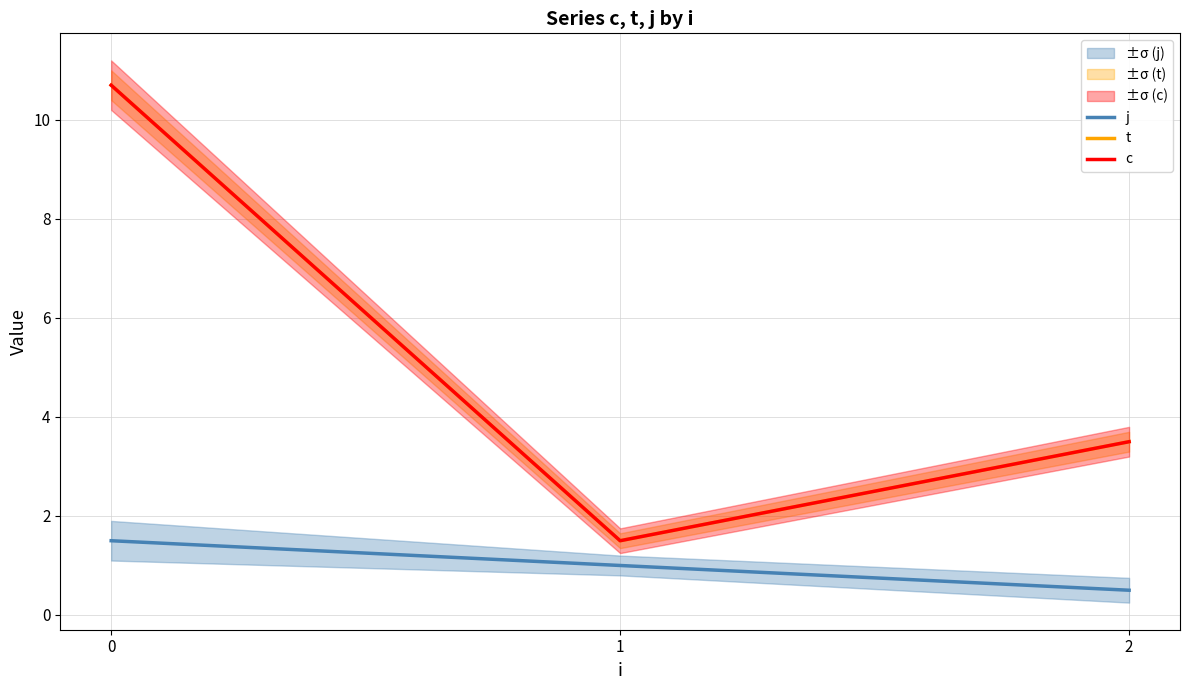

Is the value of c at 1 greater than the value of t at 0?

No